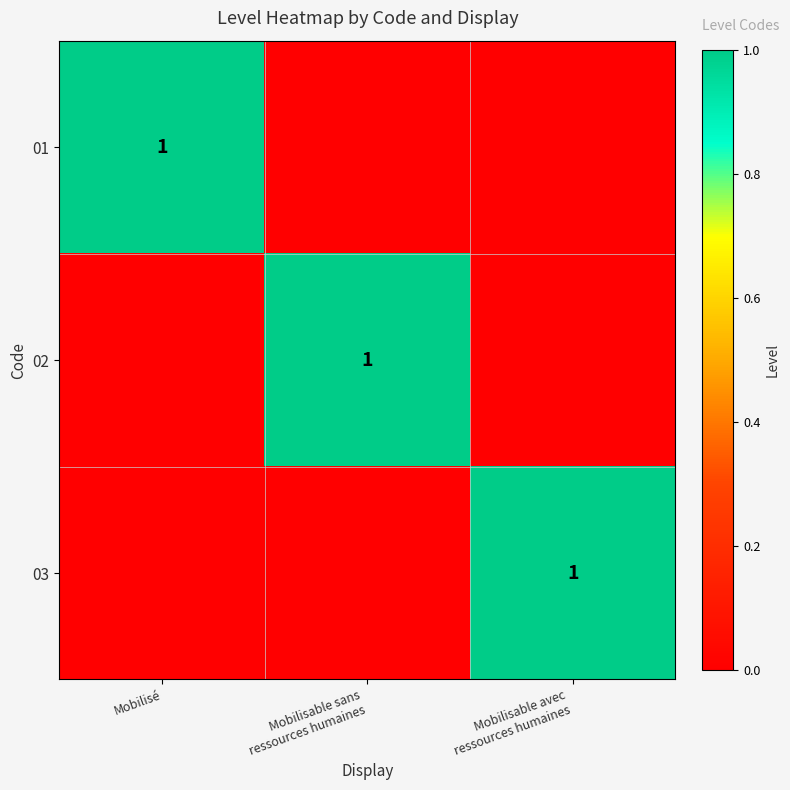

Rank the categories by 03 value from highest to lowest.

Mobilisable avec ressources humaines, Mobilisé, Mobilisable sans ressources humaines